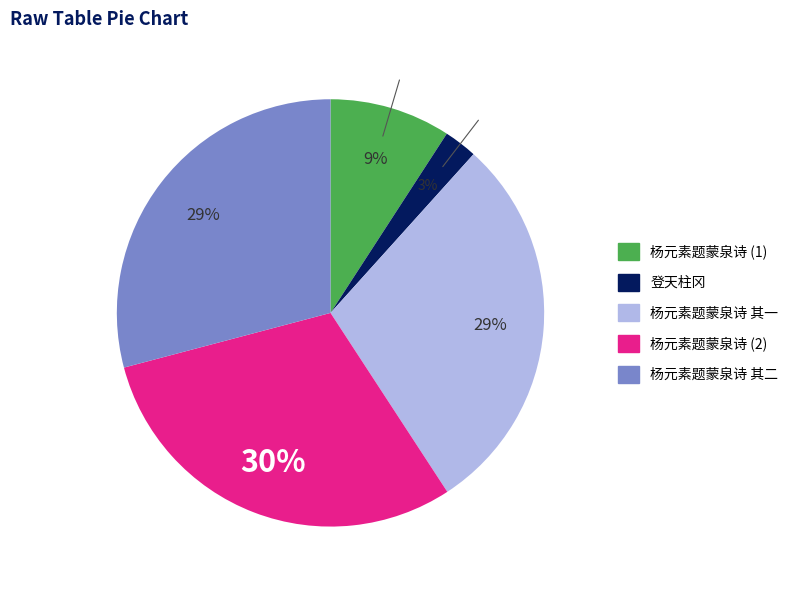

Does any single category account for the majority?

No